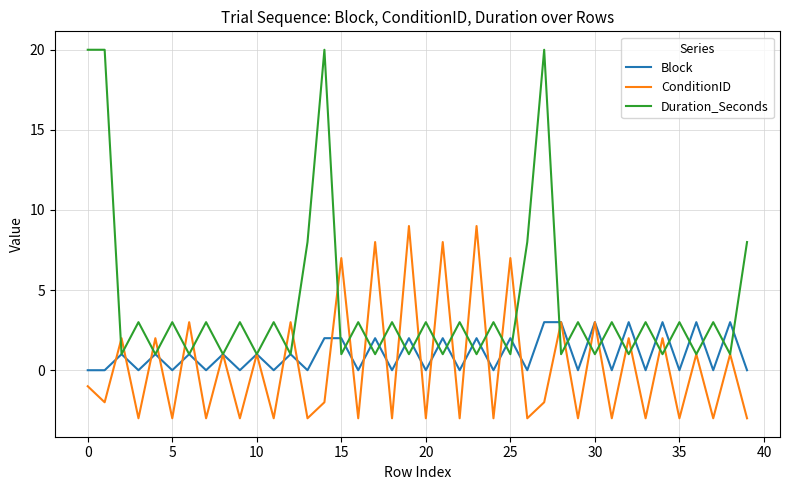

Which series has the widest spread of values?

Duration_Seconds